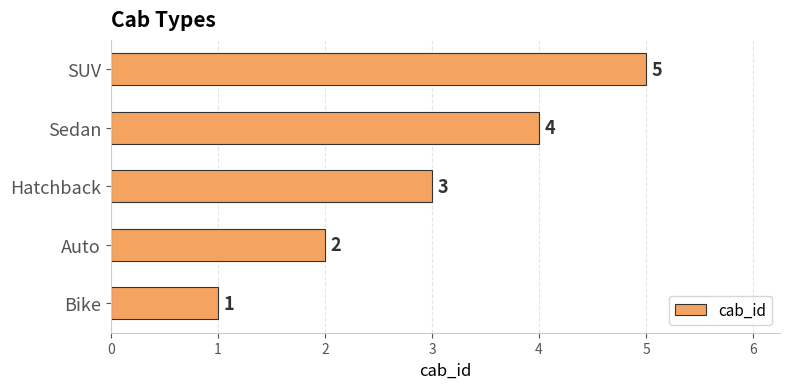

Are the bars horizontal?

Yes